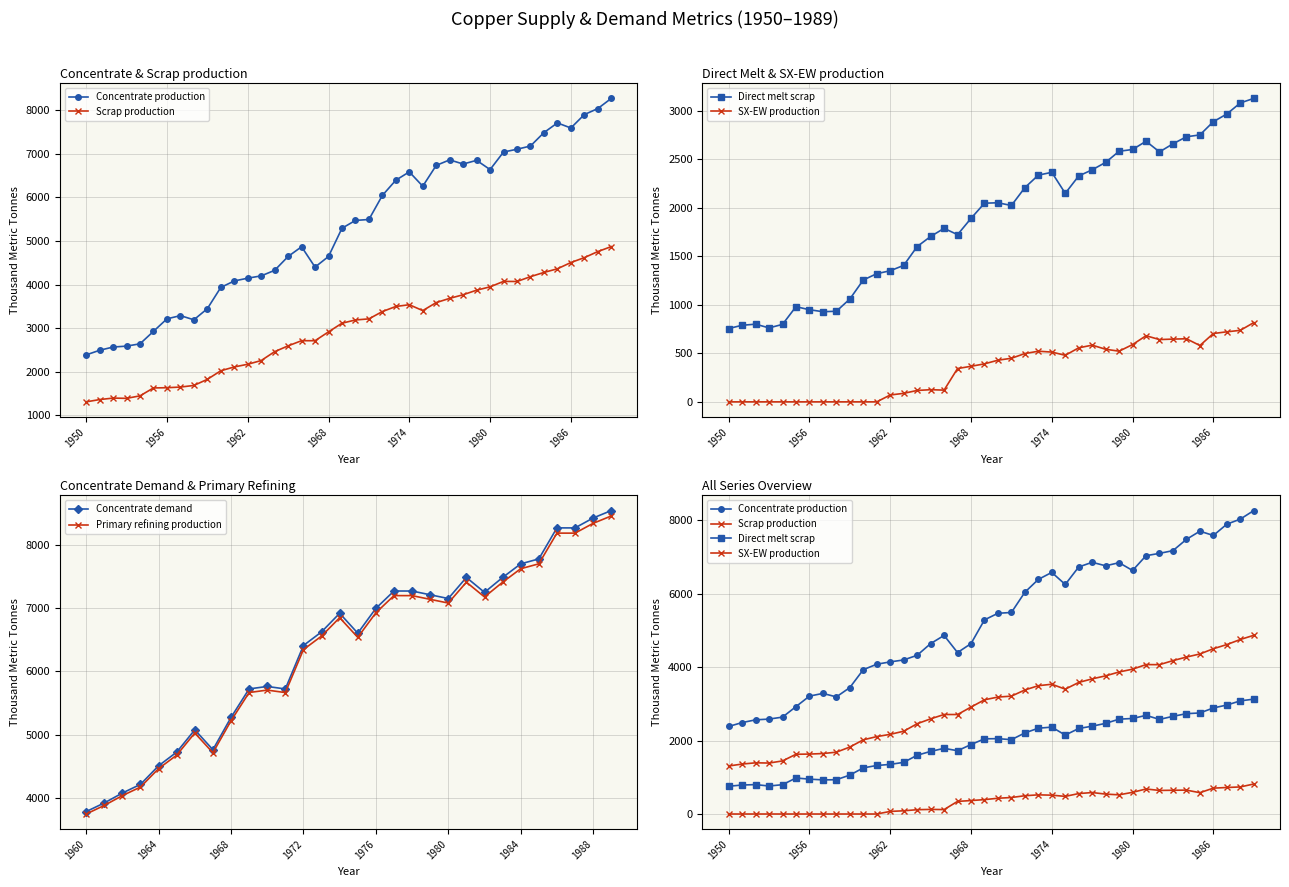

Which has a higher value, 1955 or 1985?

1985